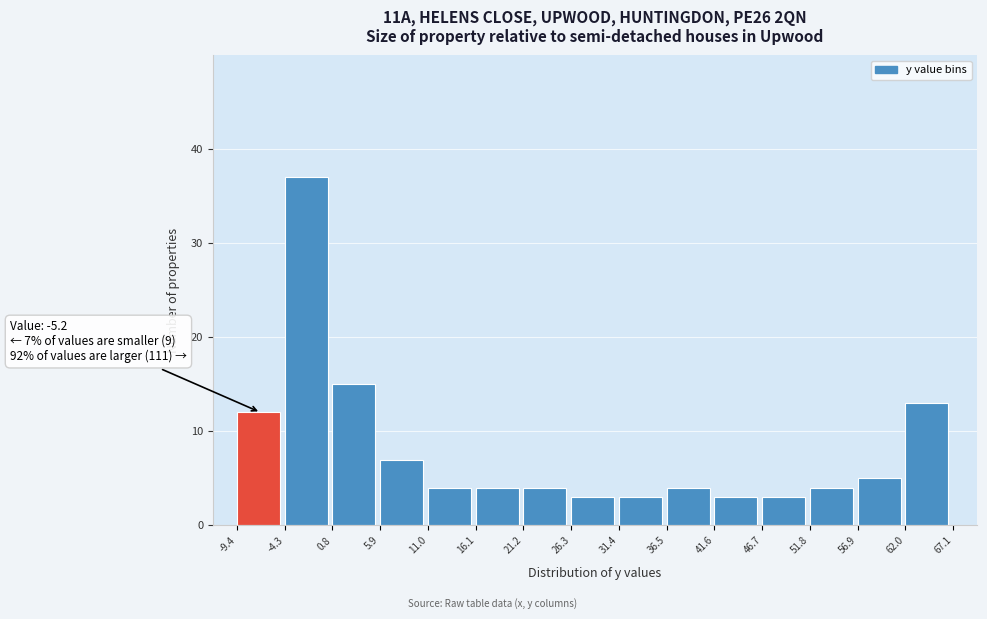

Over which range of the x-axis is the bar tallest?

-4.3 to 0.8